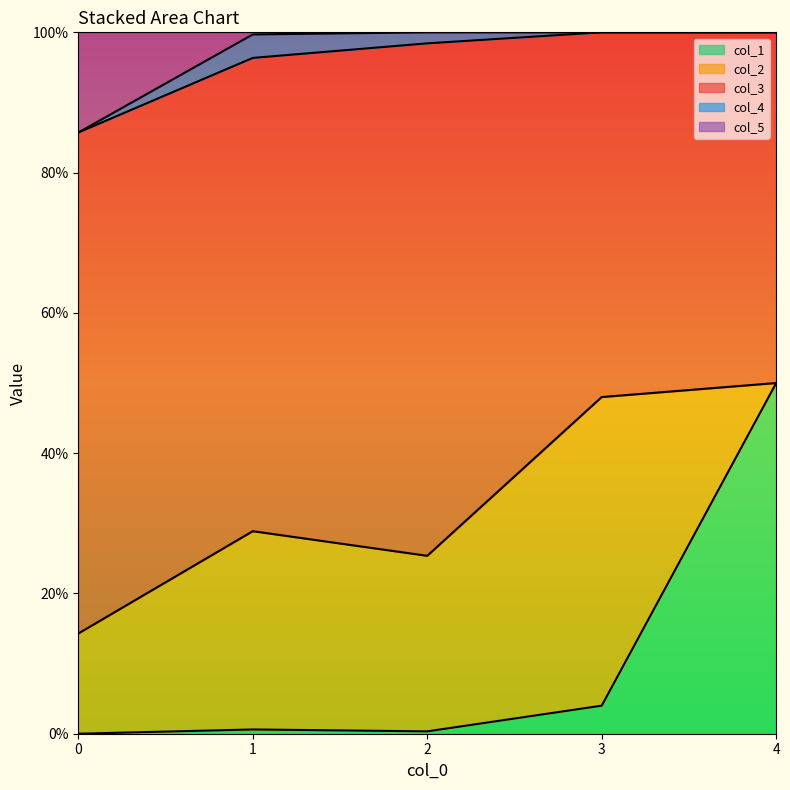

Is it true that col_5 equals 0.0 at 1?

False